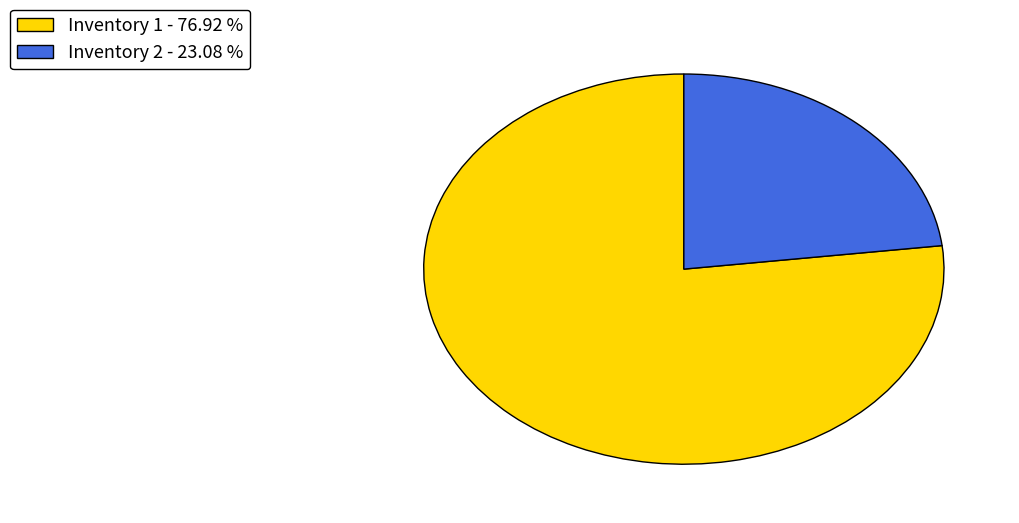

Combined, do Inventory 2 and Inventory 1 account for over 50%?

Yes